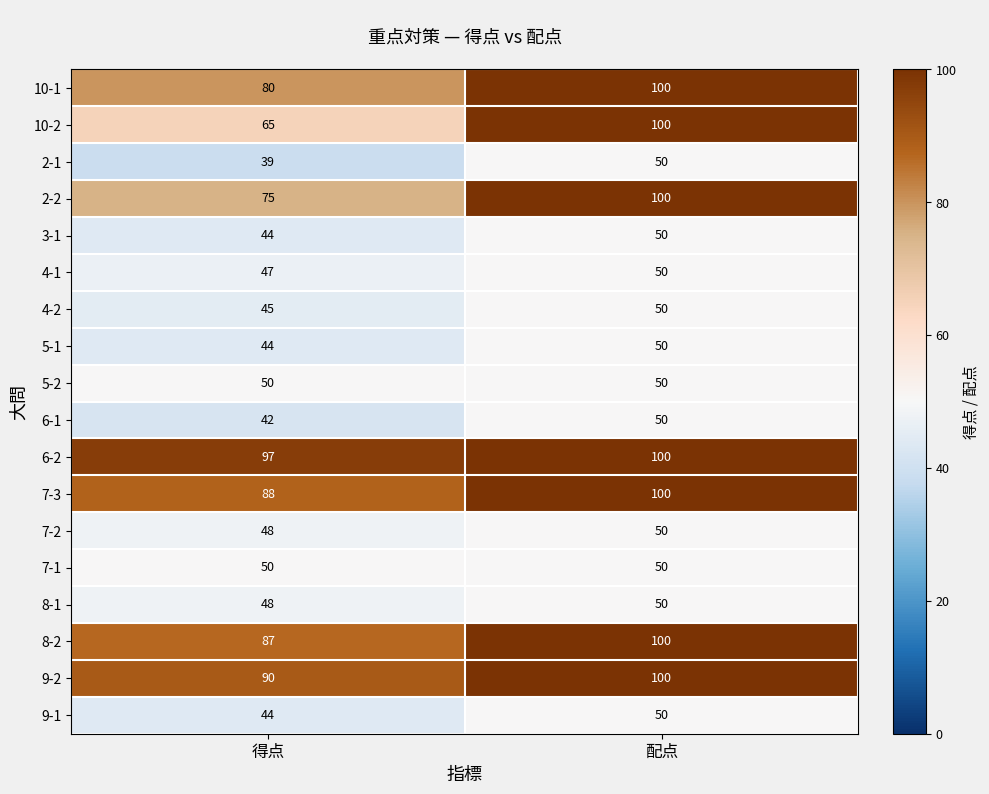

Which category has the highest value in the 8-2 series?

配点